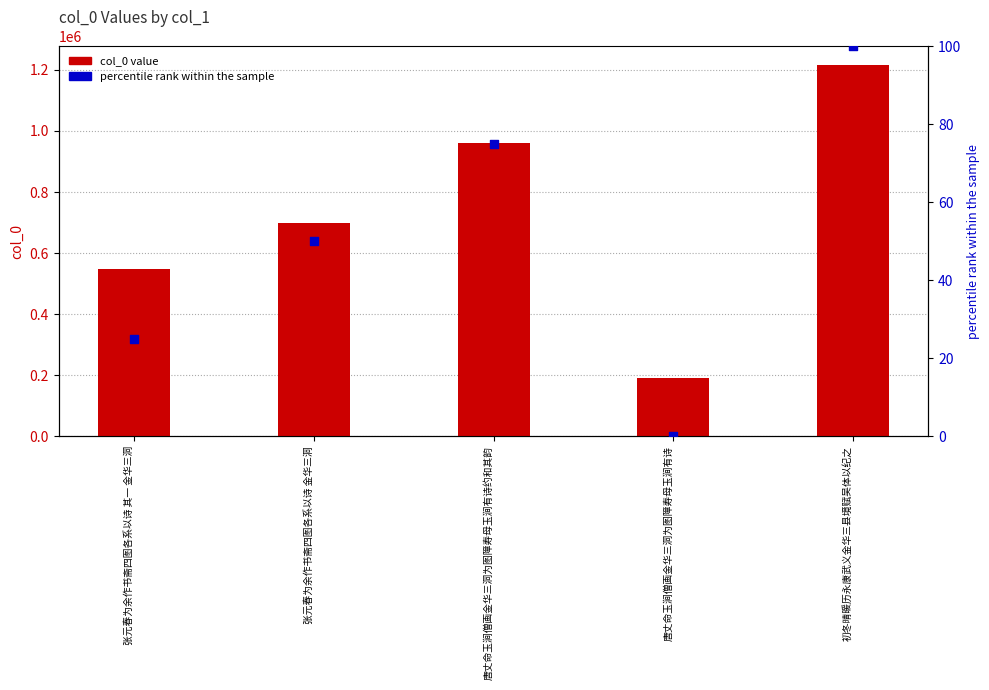

Which series has the largest Y range (max minus min)?

col_0 value